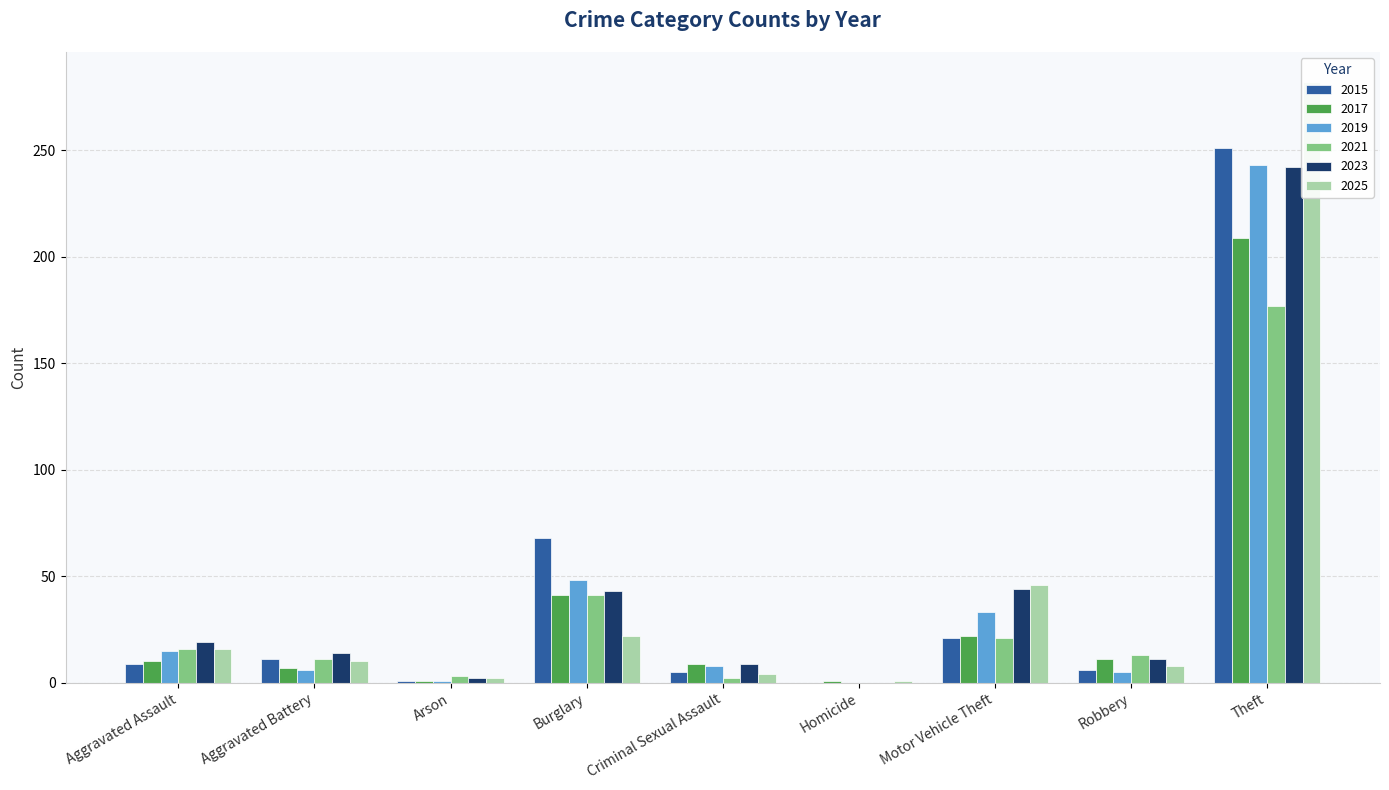

What is the difference between the maximum and minimum values in the 2017 series?

208